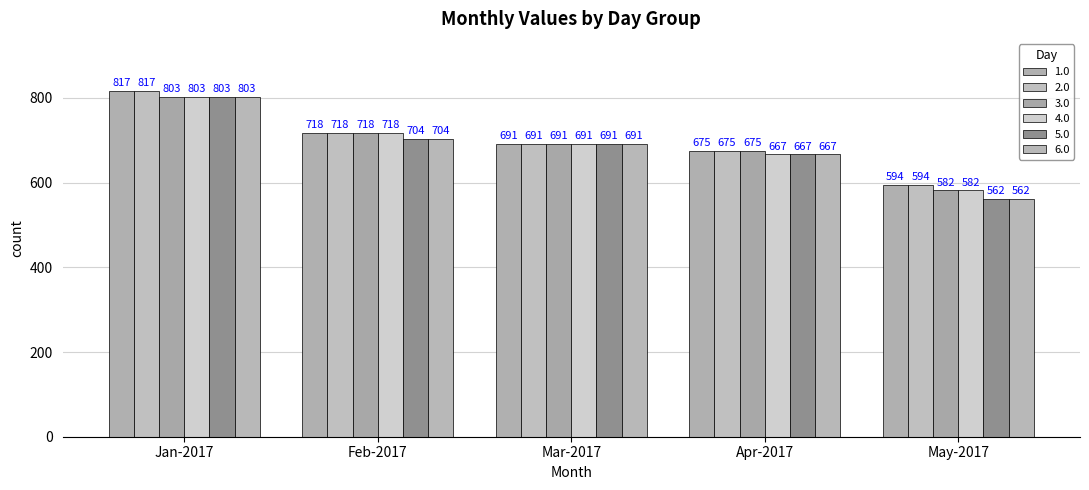

How many values in the 2.0 series are below 691?

2